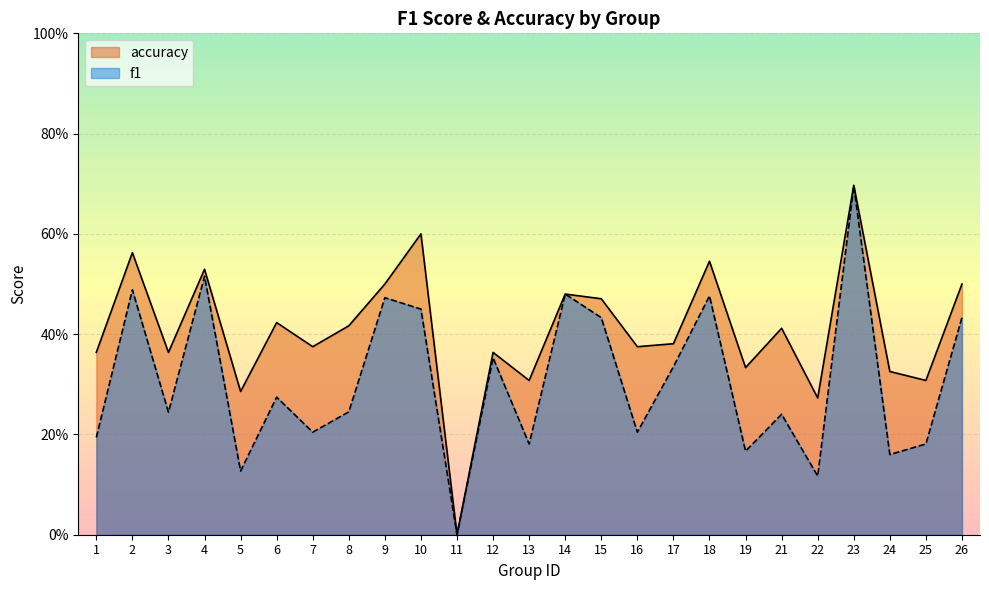

Reading left to right, list all the values displayed in this chart.

f1: 1=0.2	2=0.5	3=0.2	4=0.5	5=0.1	6=0.3	7=0.2	8=0.2	9=0.5	10=0.5	11=0.0	12=0.4	13=0.2	14=0.5	15=0.4	16=0.2	17=0.3	18=0.5	19=0.2	21=0.2	22=0.1	23=0.7	24=0.2	25=0.2	26=0.4
accuracy: 1=0.4	2=0.6	3=0.4	4=0.5	5=0.3	6=0.4	7=0.4	8=0.4	9=0.5	10=0.6	11=0.0	12=0.4	13=0.3	14=0.5	15=0.5	16=0.4	17=0.4	18=0.5	19=0.3	21=0.4	22=0.3	23=0.7	24=0.3	25=0.3	26=0.5